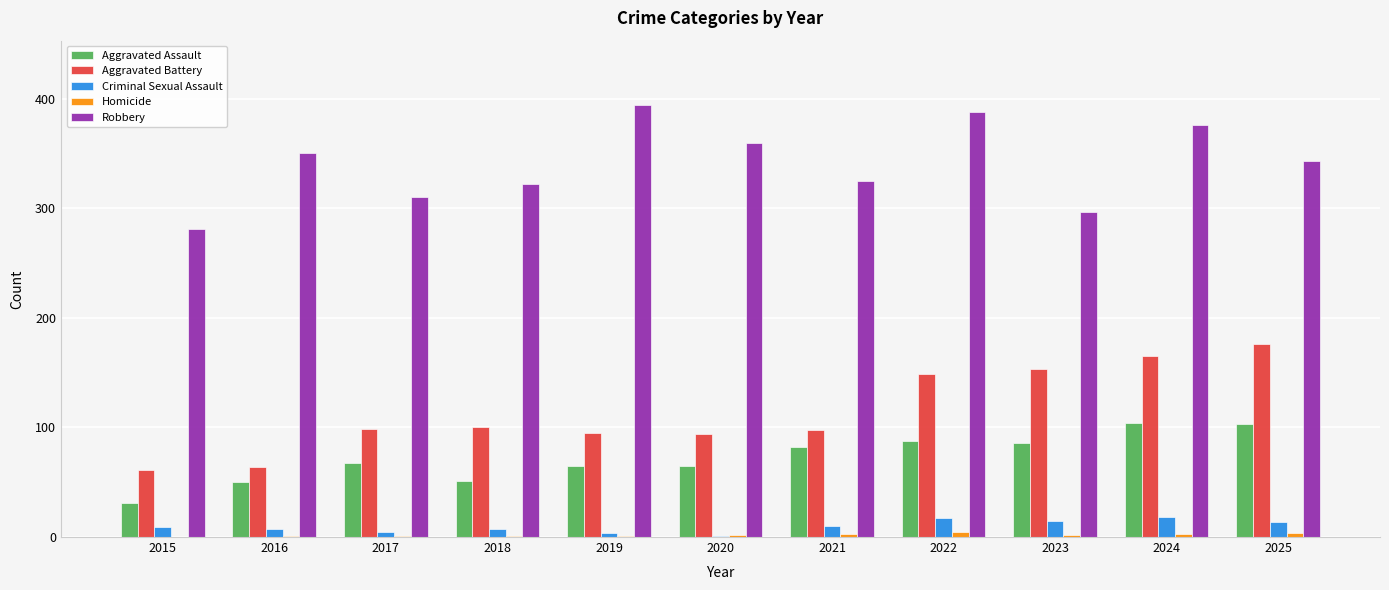

How many data points does each series have?

11